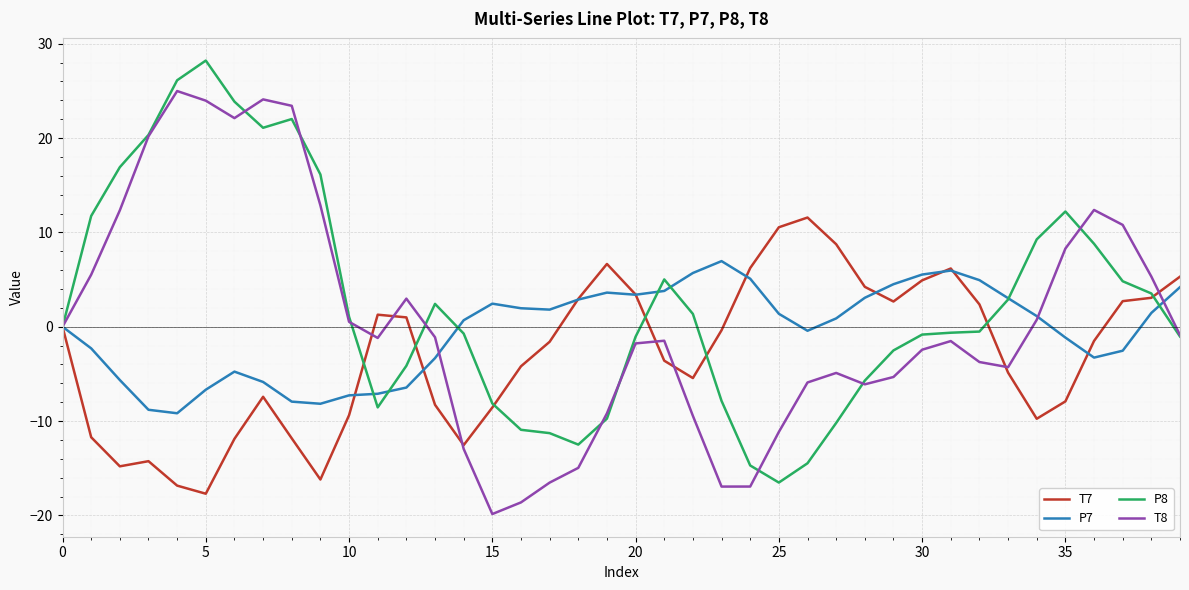

What is the minimum value for T7?

-17.7